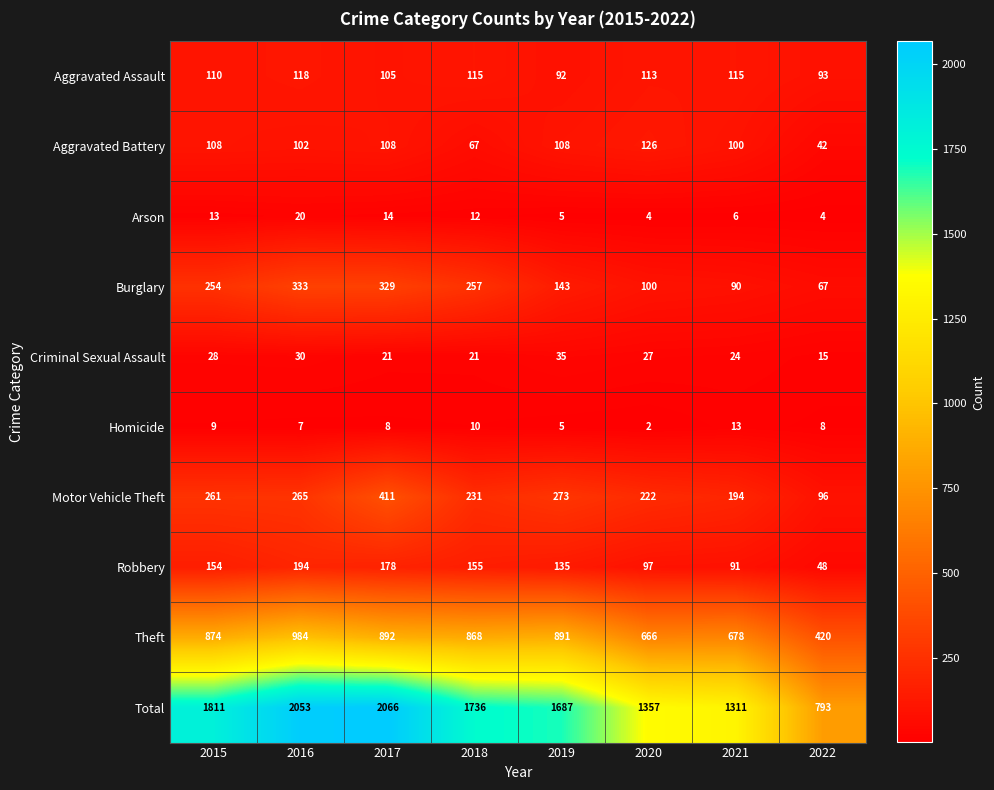

Rank the series at 2018 from lowest to highest value.

Homicide, Arson, Criminal Sexual Assault, Aggravated Battery, Aggravated Assault, Robbery, Motor Vehicle Theft, Burglary, Theft, Total